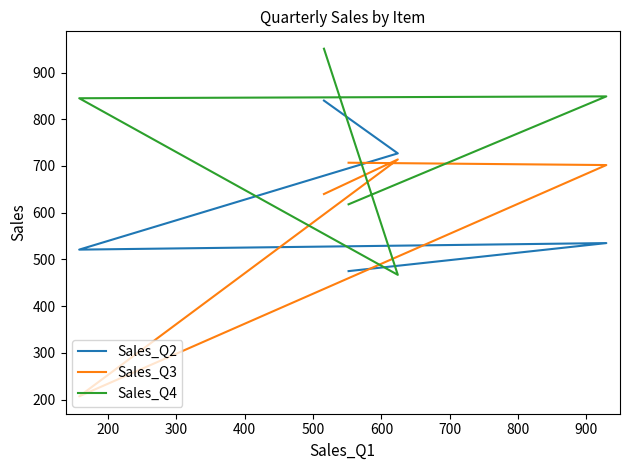

How many lines are shown in the chart?

3